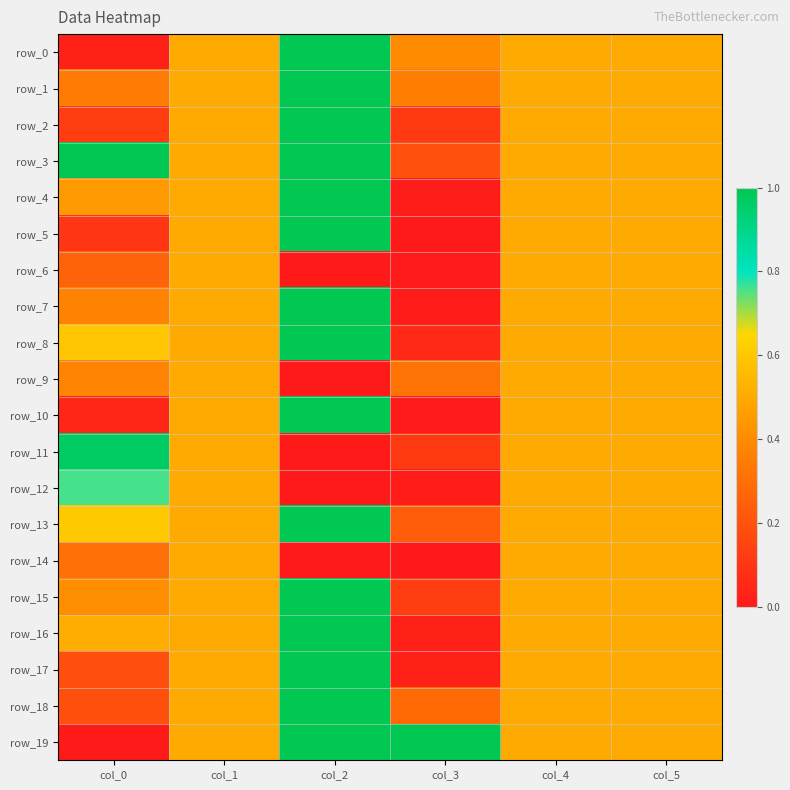

Reading left to right, what are all the values shown in this chart?

row_0: col_0=0.0	col_1=0.5	col_2=1.0	col_3=0.4	col_4=0.5	col_5=0.5
row_1: col_0=0.3	col_1=0.5	col_2=1.0	col_3=0.4	col_4=0.5	col_5=0.5
row_2: col_0=0.1	col_1=0.5	col_2=1.0	col_3=0.1	col_4=0.5	col_5=0.5
row_3: col_0=1.0	col_1=0.5	col_2=1.0	col_3=0.2	col_4=0.5	col_5=0.5
row_4: col_0=0.4	col_1=0.5	col_2=1.0	col_3=0.0	col_4=0.5	col_5=0.5
row_5: col_0=0.1	col_1=0.5	col_2=1.0	col_3=0.0	col_4=0.5	col_5=0.5
row_6: col_0=0.3	col_1=0.5	col_2=0.0	col_3=0.0	col_4=0.5	col_5=0.5
row_7: col_0=0.4	col_1=0.5	col_2=1.0	col_3=0.0	col_4=0.5	col_5=0.5
row_8: col_0=0.6	col_1=0.5	col_2=1.0	col_3=0.1	col_4=0.5	col_5=0.5
row_9: col_0=0.4	col_1=0.5	col_2=0.0	col_3=0.3	col_4=0.5	col_5=0.5
row_10: col_0=0.0	col_1=0.5	col_2=1.0	col_3=0.0	col_4=0.5	col_5=0.5
row_11: col_0=1.0	col_1=0.5	col_2=0.0	col_3=0.1	col_4=0.5	col_5=0.5
row_12: col_0=0.8	col_1=0.5	col_2=0.0	col_3=0.0	col_4=0.5	col_5=0.5
row_13: col_0=0.6	col_1=0.5	col_2=1.0	col_3=0.2	col_4=0.5	col_5=0.5
row_14: col_0=0.3	col_1=0.5	col_2=0.0	col_3=0.0	col_4=0.5	col_5=0.5
row_15: col_0=0.4	col_1=0.5	col_2=1.0	col_3=0.1	col_4=0.5	col_5=0.5
row_16: col_0=0.5	col_1=0.5	col_2=1.0	col_3=0.0	col_4=0.5	col_5=0.5
row_17: col_0=0.2	col_1=0.5	col_2=1.0	col_3=0.0	col_4=0.5	col_5=0.5
row_18: col_0=0.2	col_1=0.5	col_2=1.0	col_3=0.3	col_4=0.5	col_5=0.5
row_19: col_0=0.0	col_1=0.5	col_2=1.0	col_3=1.0	col_4=0.5	col_5=0.5